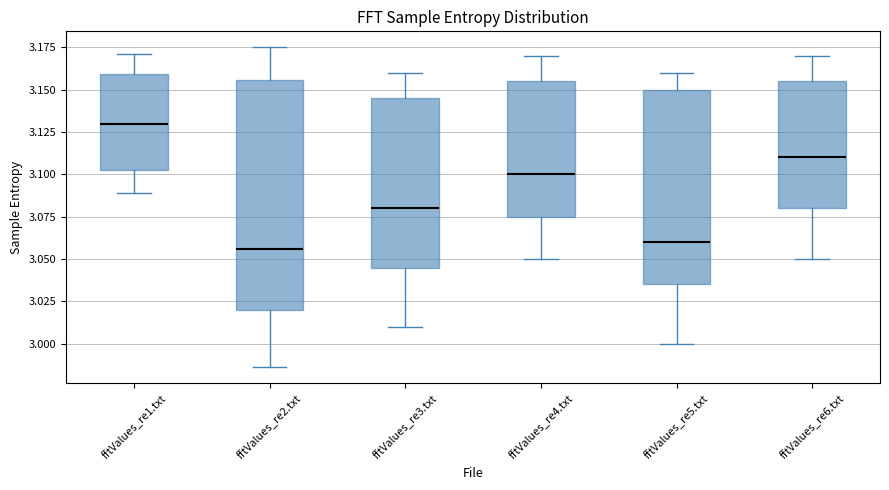

Reading left to right, read every box against the y-axis: the position of its median line, the range the box covers, and the ends of its whiskers. The values are not printed on the chart, so give them approximately, as read against the axis.

fftValues_re1.txt: median 3.130, box 3.105 to 3.160, whiskers 3.090 to 3.170
fftValues_re2.txt: median 3.055, box 3.020 to 3.155, whiskers 2.985 to 3.175
fftValues_re3.txt: median 3.080, box 3.045 to 3.145, whiskers 3.010 to 3.160
fftValues_re4.txt: median 3.100, box 3.075 to 3.155, whiskers 3.050 to 3.170
fftValues_re5.txt: median 3.060, box 3.035 to 3.150, whiskers 3.000 to 3.160
fftValues_re6.txt: median 3.110, box 3.080 to 3.155, whiskers 3.050 to 3.170